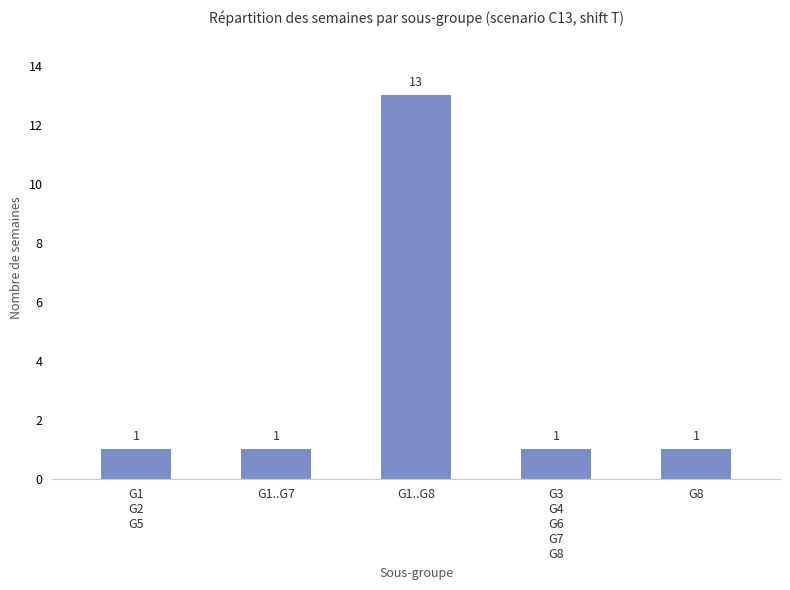

What is the value of the 1st bar from the left?

1